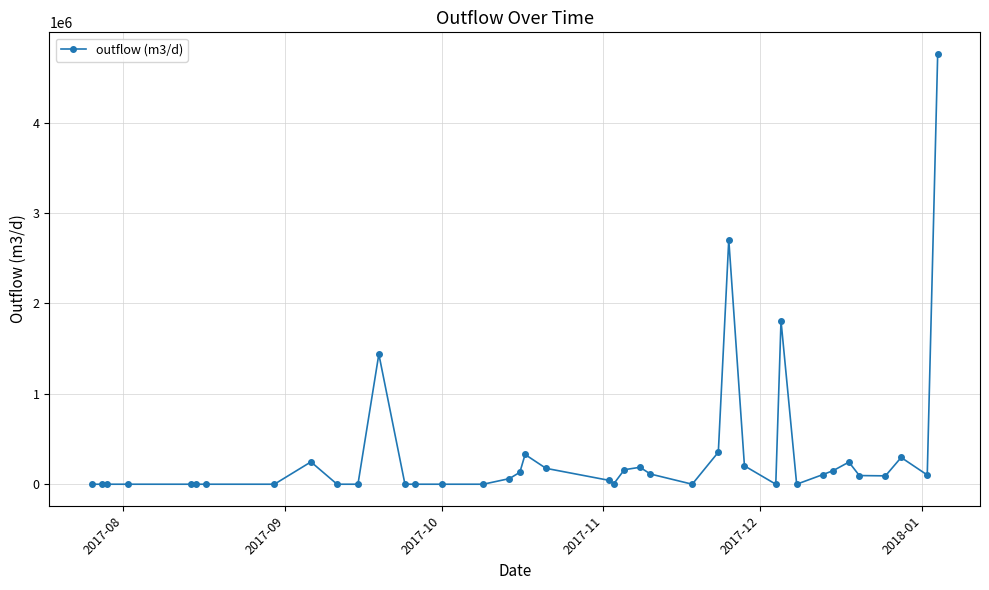

Is this an area chart (filled region under the line)?

No